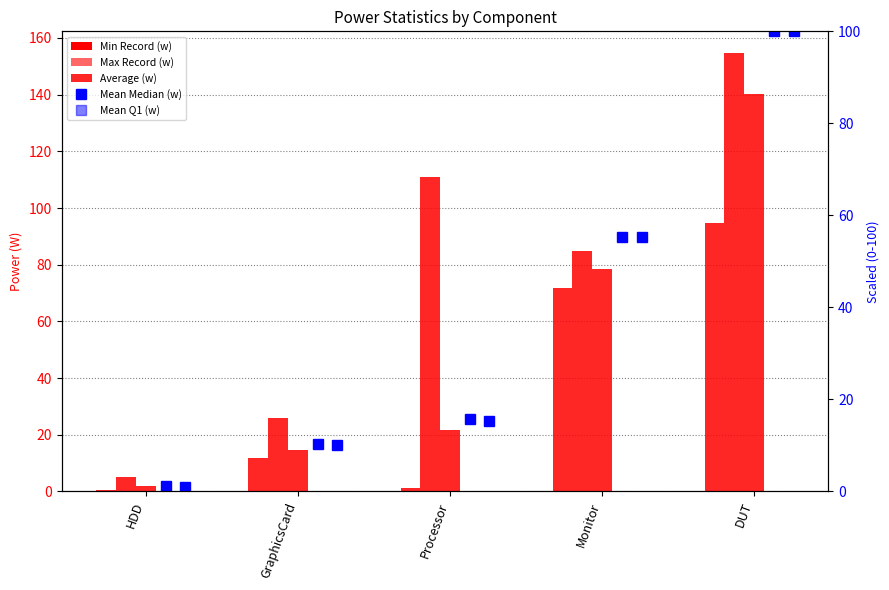

Which series changed the most between Processor and Monitor?

Min Record (w)